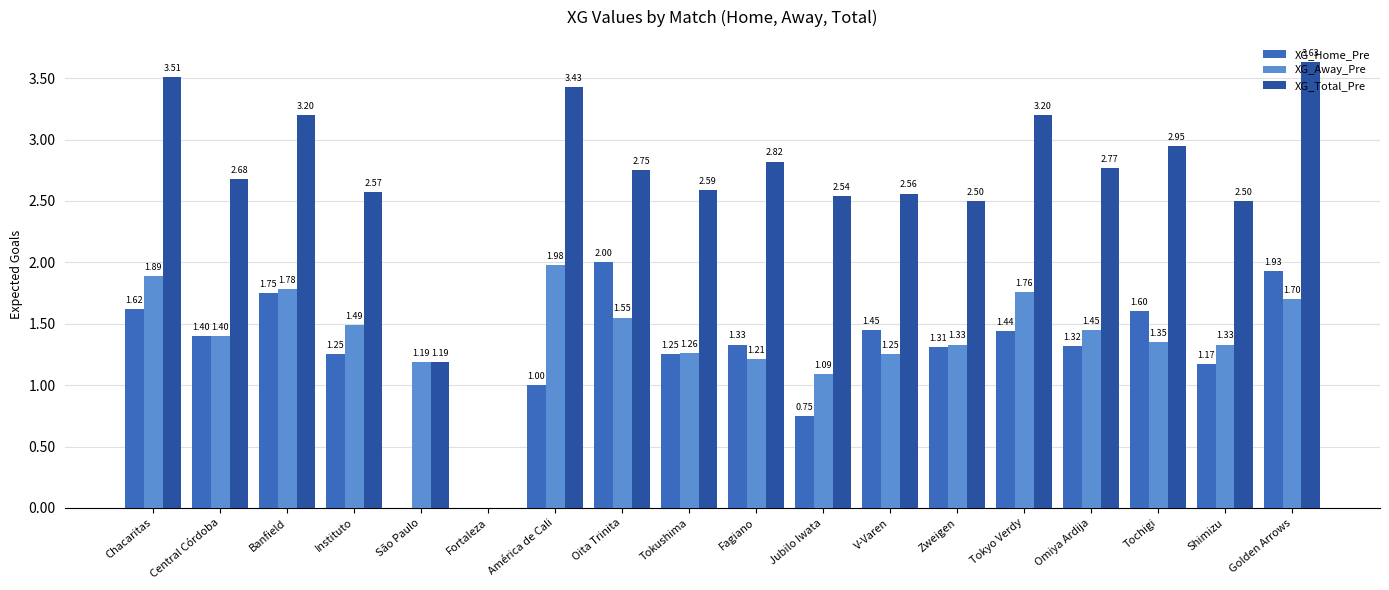

How many groups of bars are there?

18